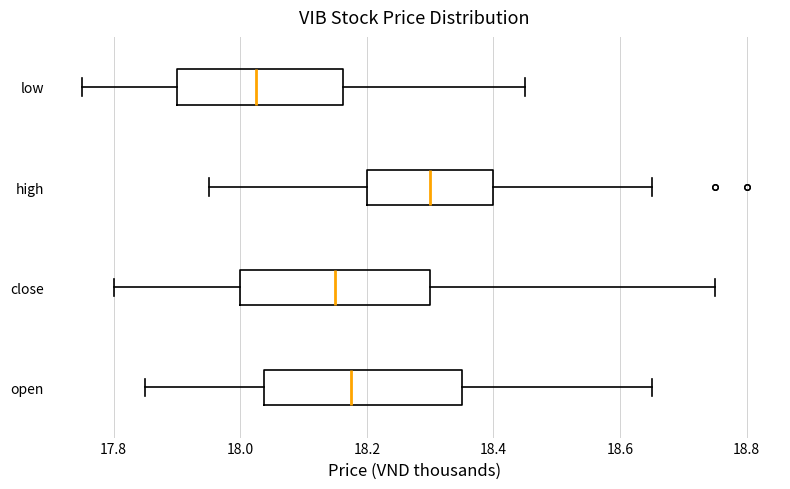

Reading bottom to top, read every box against the x-axis: the position of its median line, the range the box covers, and the ends of its whiskers. The values are not printed on the chart, so give them approximately, as read against the axis.

open: median 18.18, box 18.04 to 18.36, whiskers 17.86 to 18.66
close: median 18.16, box 18.00 to 18.30, whiskers 17.80 to 18.76
high: median 18.30, box 18.20 to 18.40, whiskers 17.96 to 18.66
low: median 18.02, box 17.90 to 18.16, whiskers 17.76 to 18.46